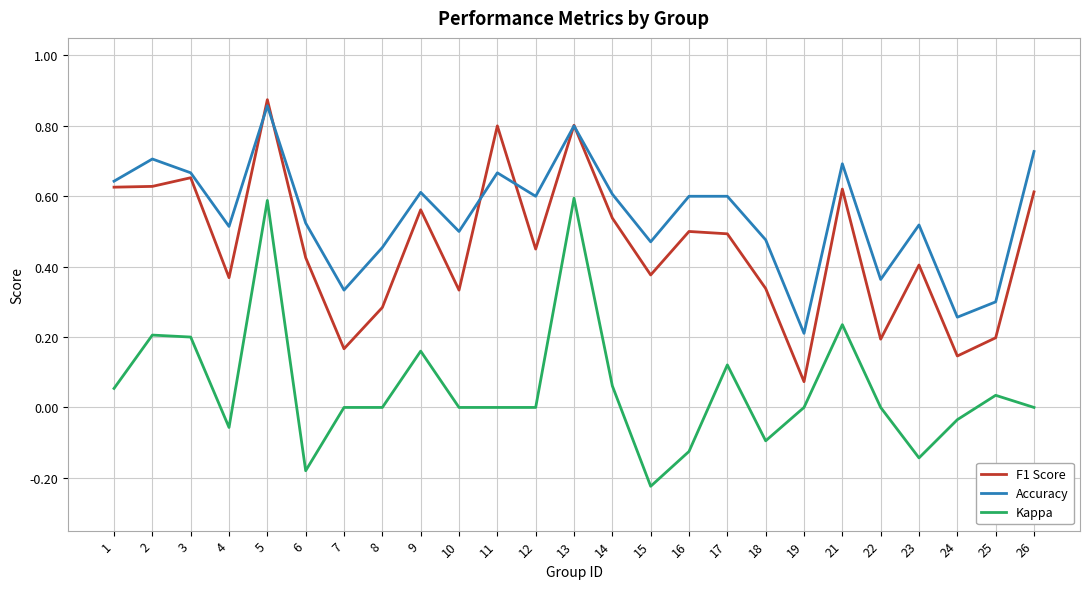

The value of Accuracy at 8 is 0.5. True or false?

True